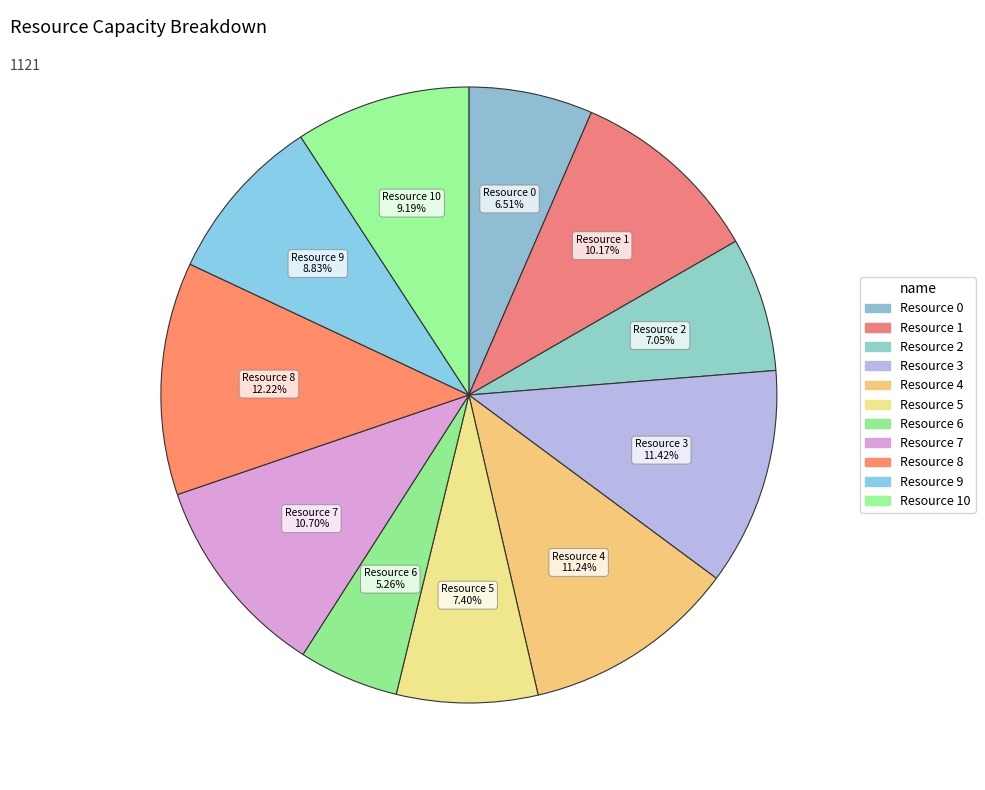

How many segments does this pie chart have?

11